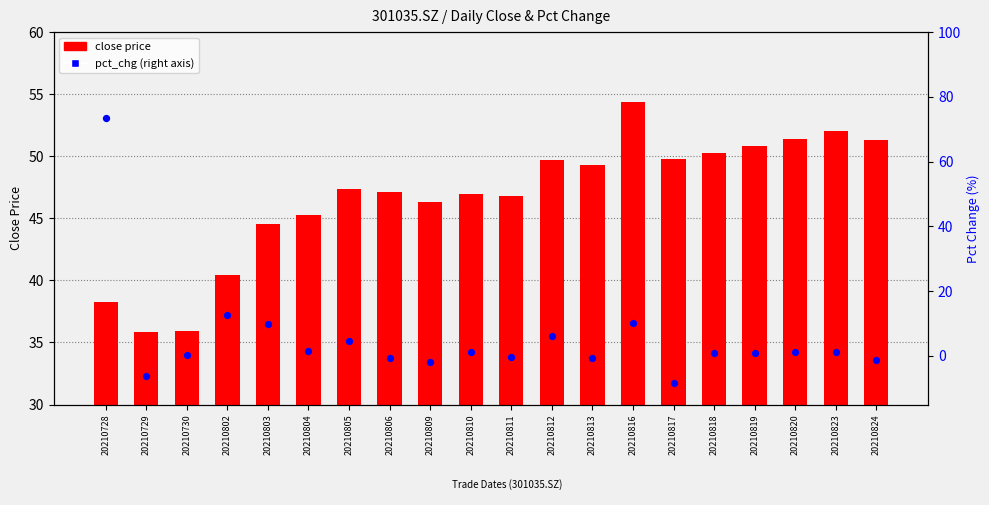

At how many categories does at least one series exceed 70?

1